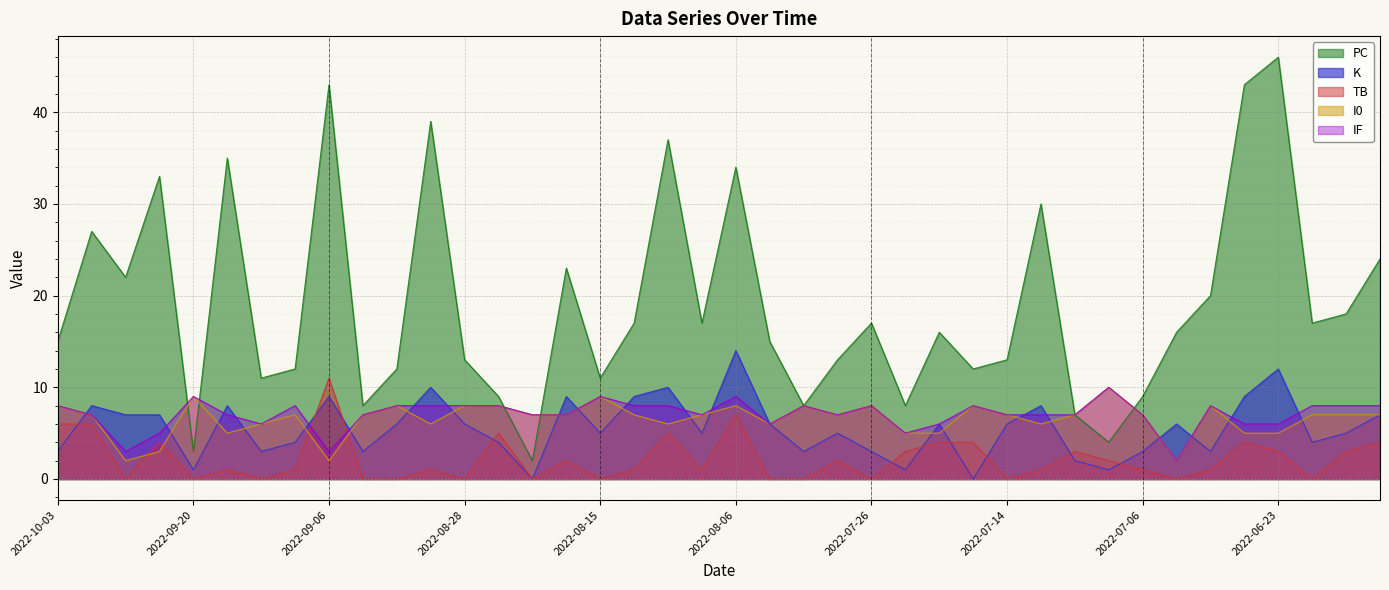

Which category has the lowest value in the K series?

2022-08-20